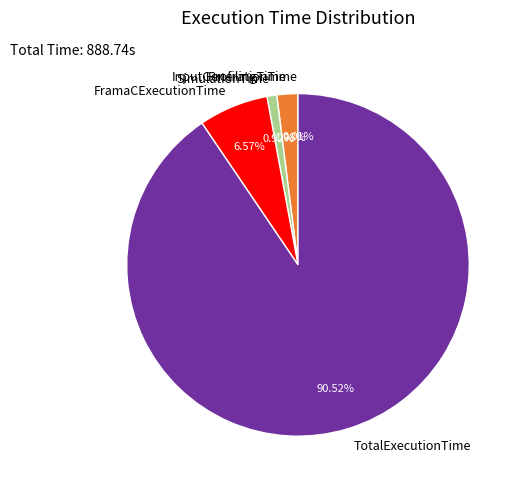

The TotalExecutionTime slice represents 79% of the pie. True or false?

False